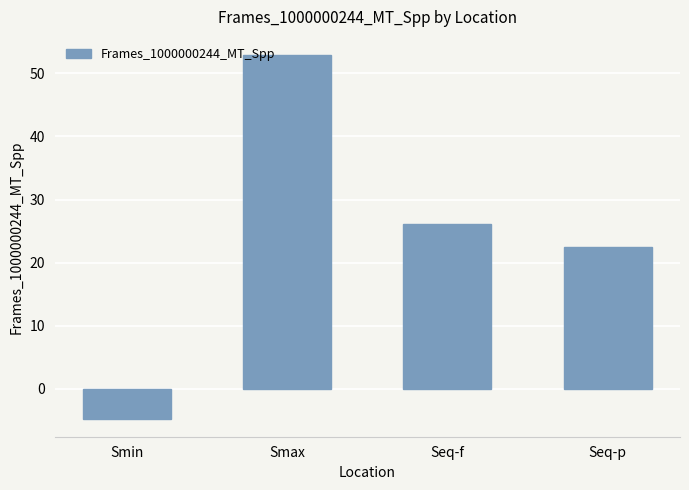

Count the number of data series in this chart.

1